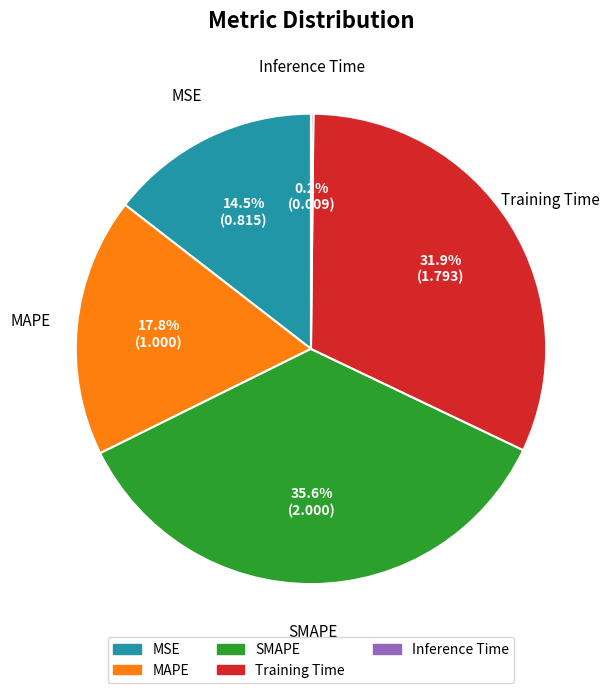

Which category has the biggest portion of the pie?

SMAPE